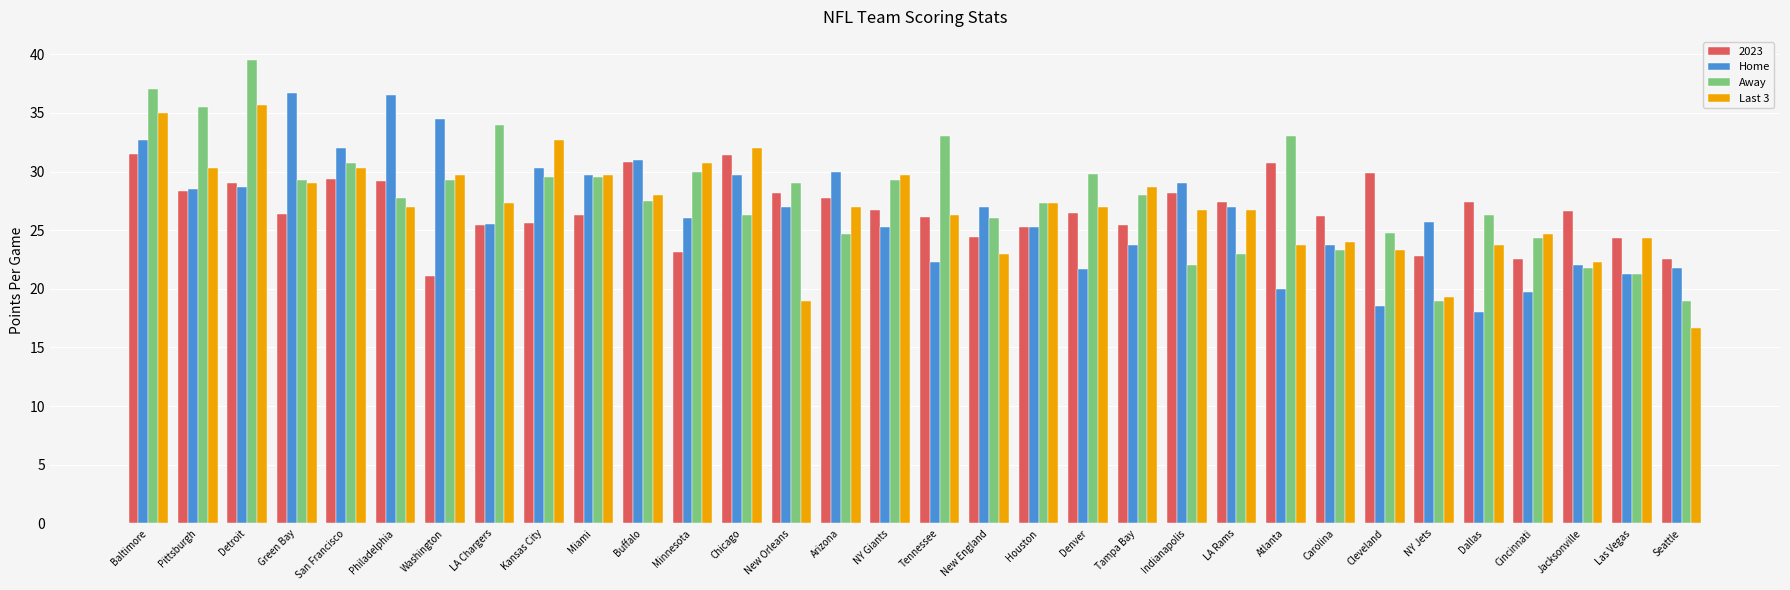

Which series changed the most between Chicago and Cleveland?

Home